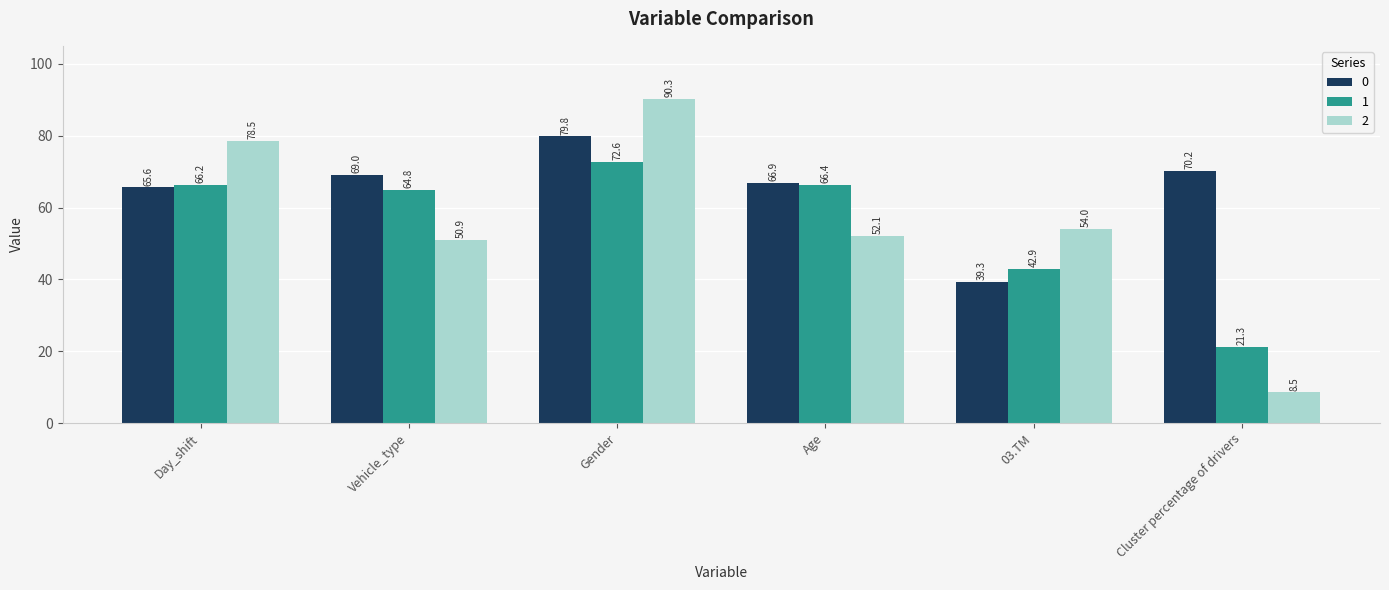

Reading right to left, transcribe all the data shown in this chart.

0: 70.2	39.3	66.9	79.8	69.0	65.6
1: 21.3	42.9	66.4	72.6	64.8	66.2
2: 8.5	54.0	52.1	90.3	50.9	78.5